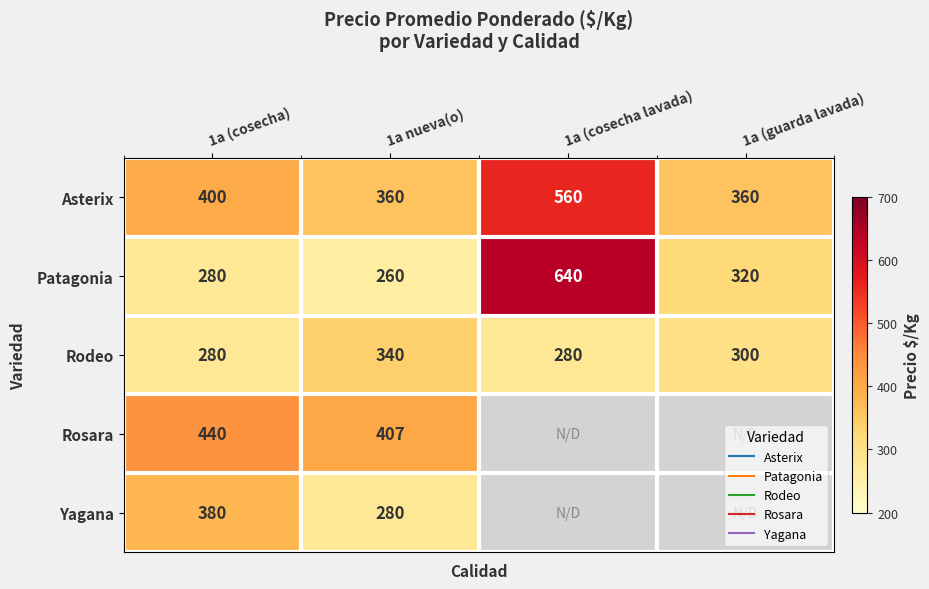

Is it true that Rodeo equals 77.6 at 1a nueva(o)?

False